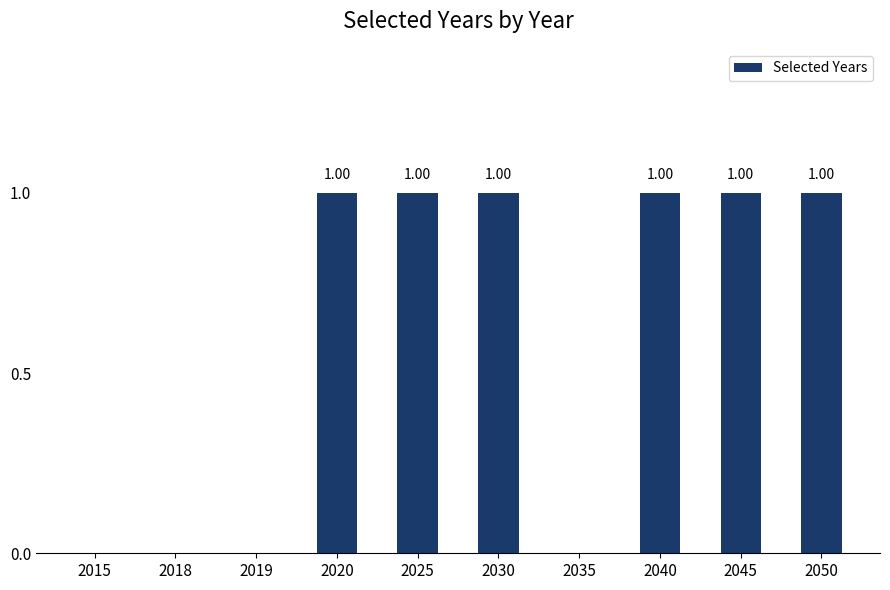

Approximately how many times larger is the value at 2050 compared to 2040?

1.0